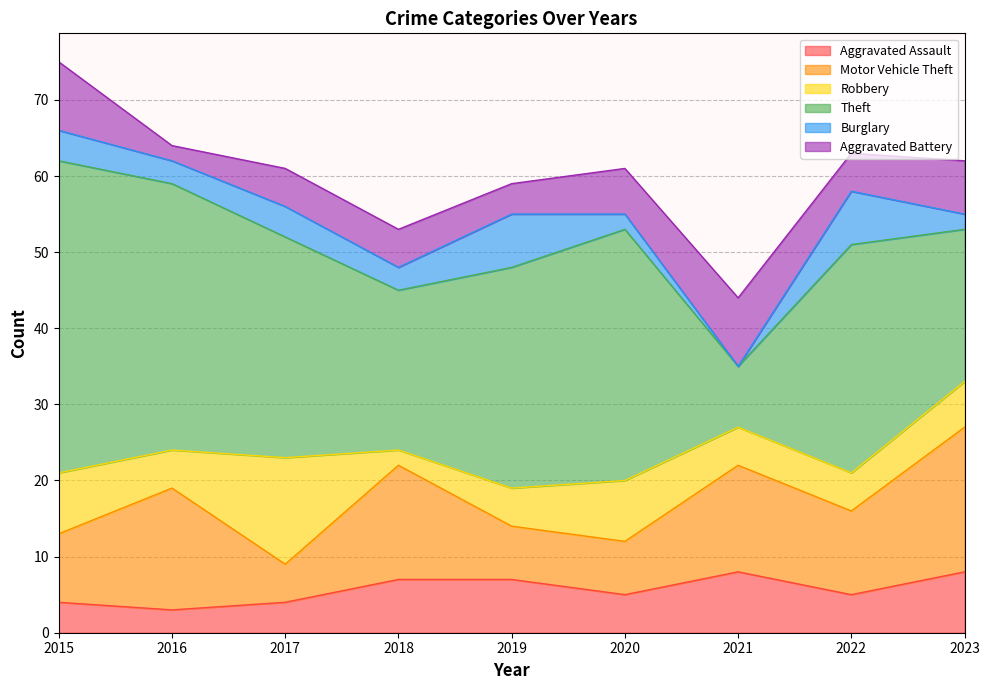

What is the difference between the second highest and minimum values in the Aggravated Assault series?

5